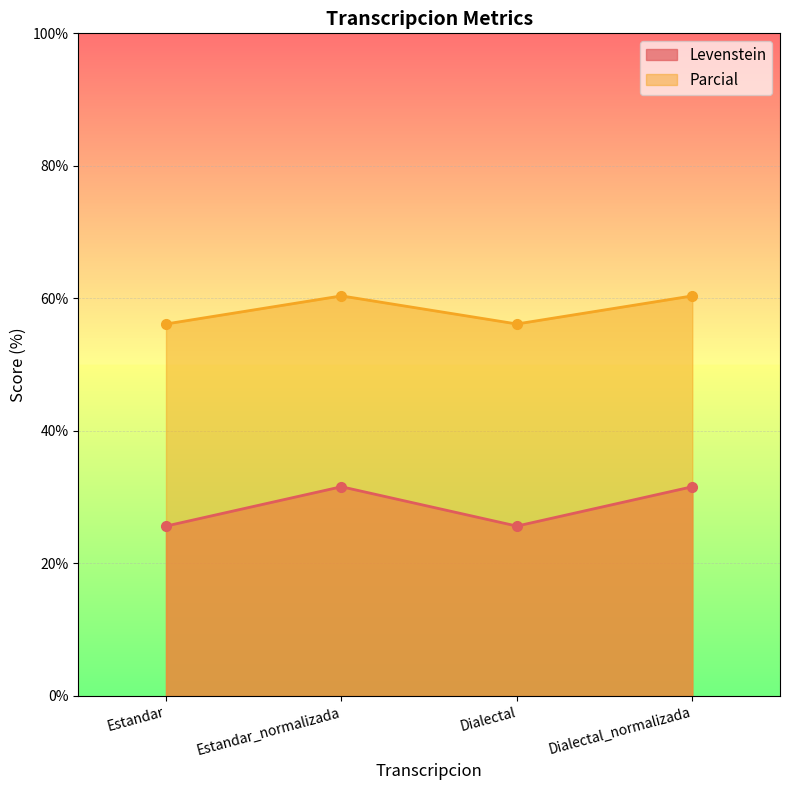

What is the average value of the Parcial series?

58.3